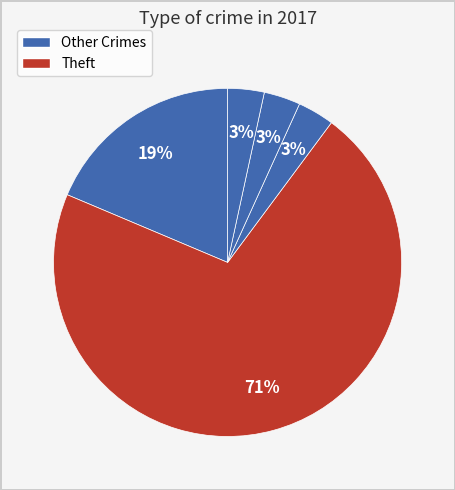

Is there any slice that represents more than half of the pie?

Yes